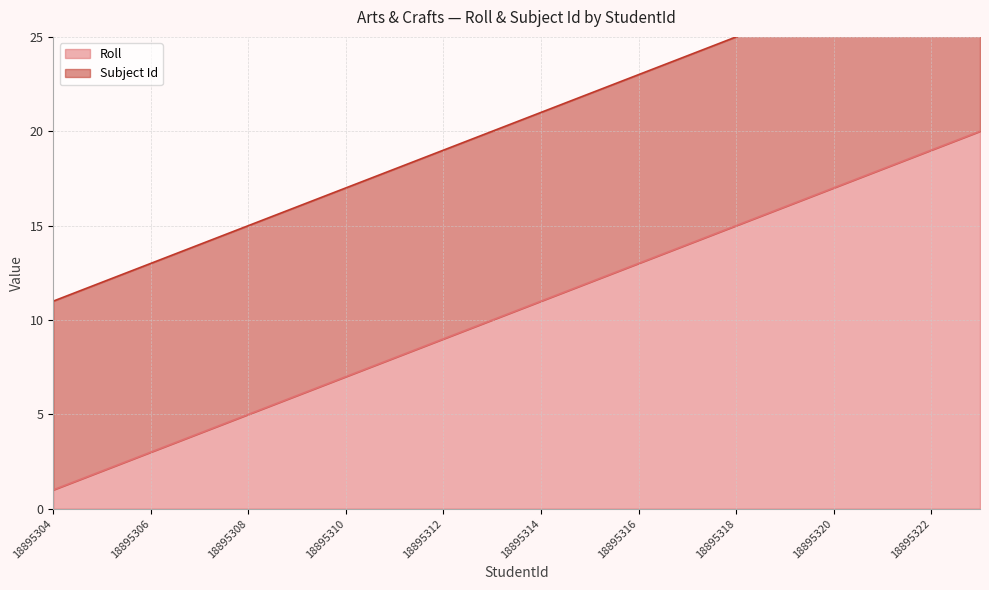

What is the greatest value displayed?

20